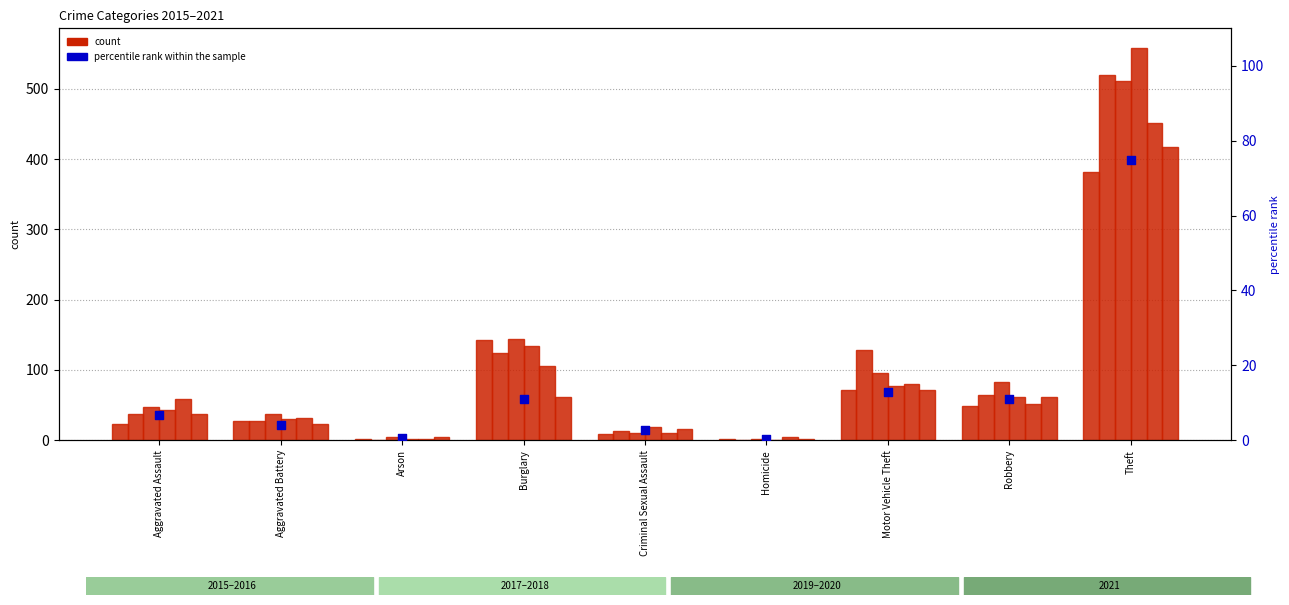

Between Burglary and Motor Vehicle Theft, which is larger?

Motor Vehicle Theft